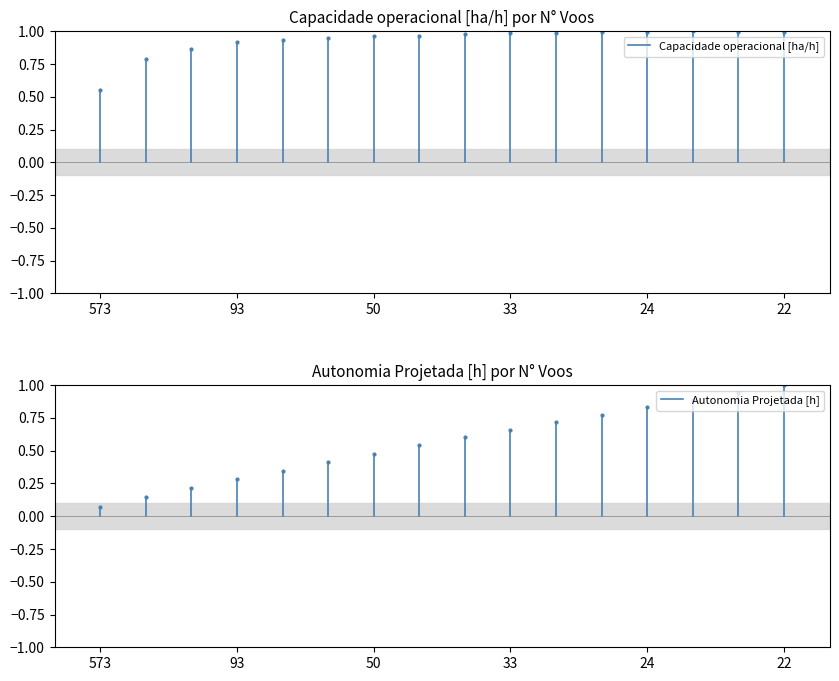

How many distinct data groups are displayed?

2